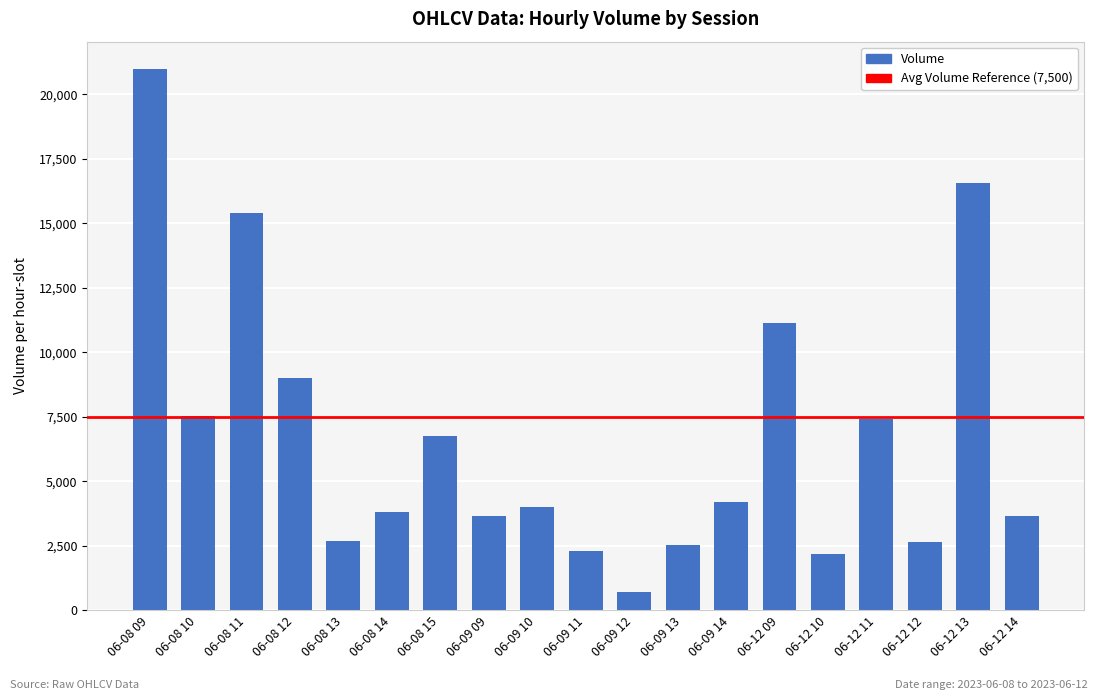

Between 06-08 13 and 06-08 12, which is larger?

06-08 12